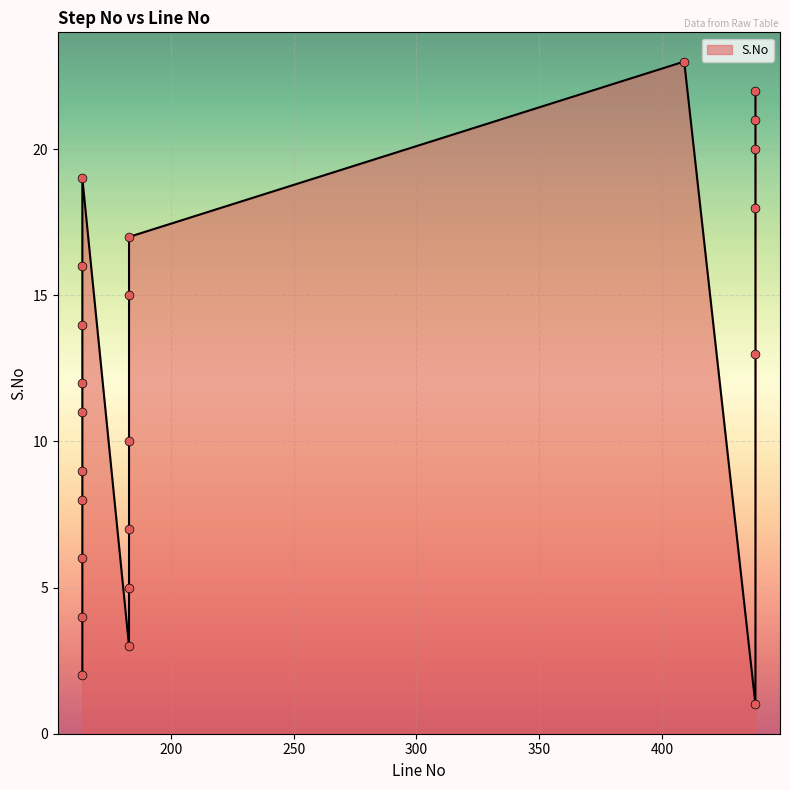

Between 438 and 183, which is larger?

183